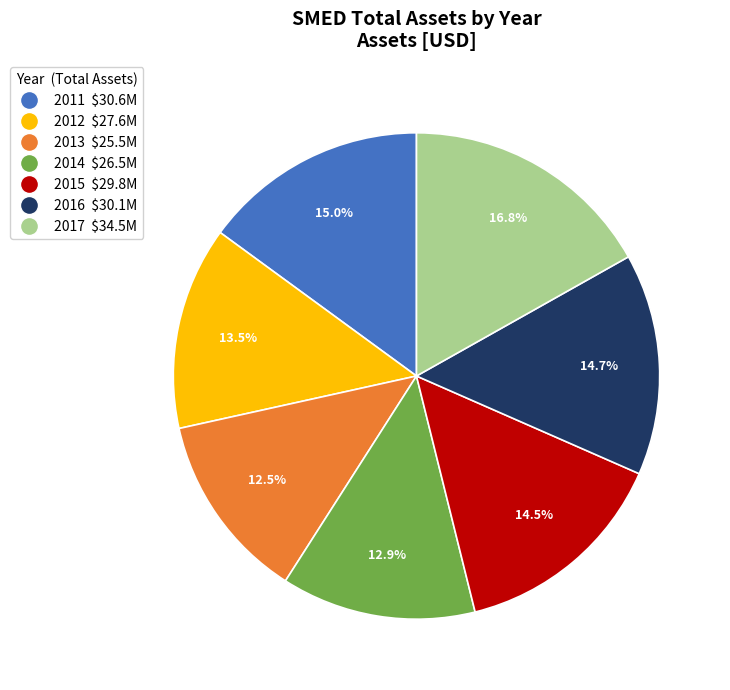

Count the number of slices in the pie.

7